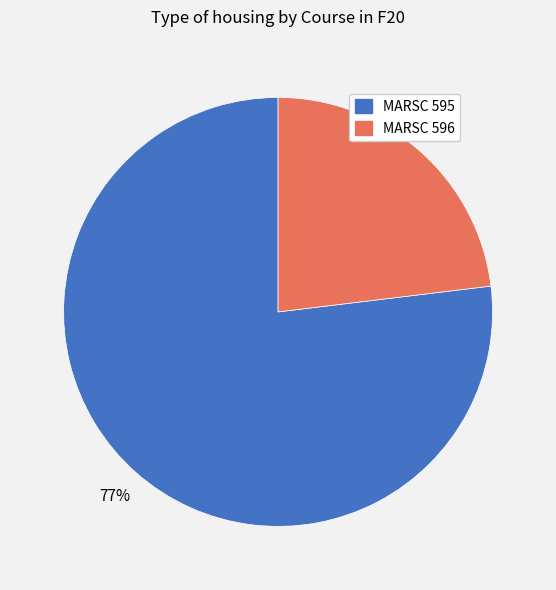

What is the smallest slice in the pie chart?

MARSC 596